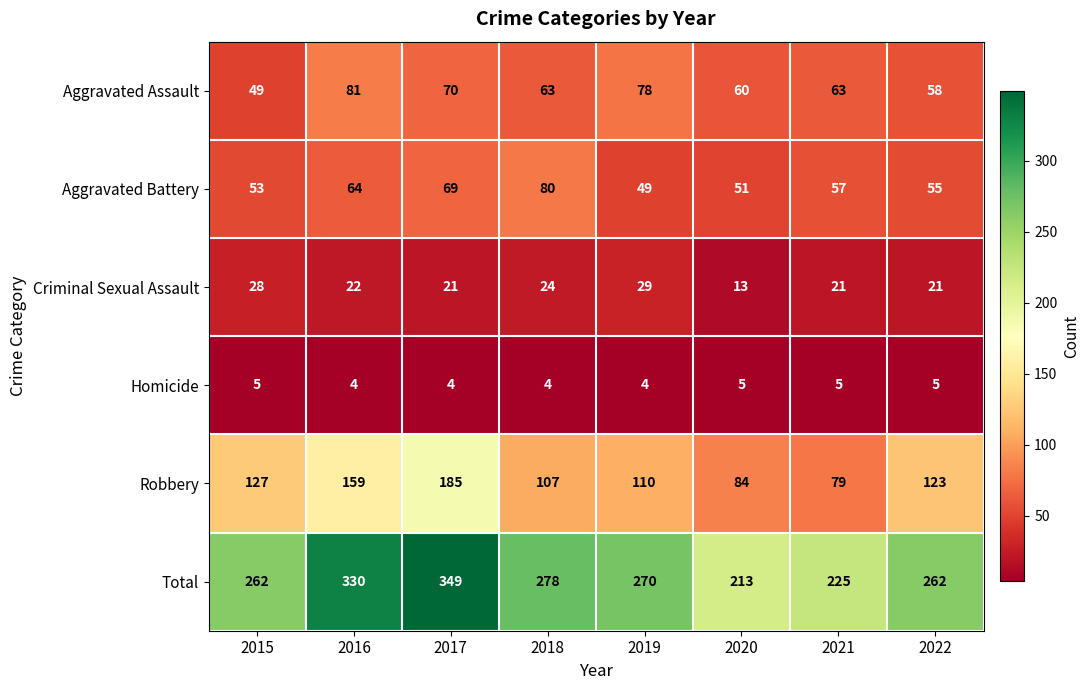

At which category does the chart reach its peak across all series?

2017